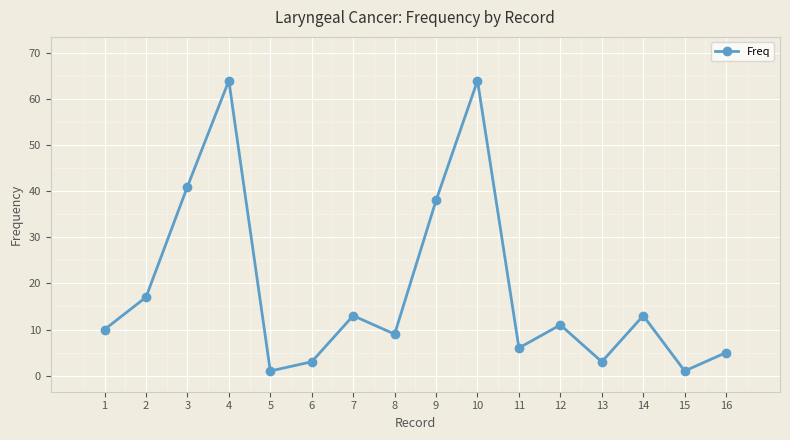

What is the maximum value shown in the chart?

64